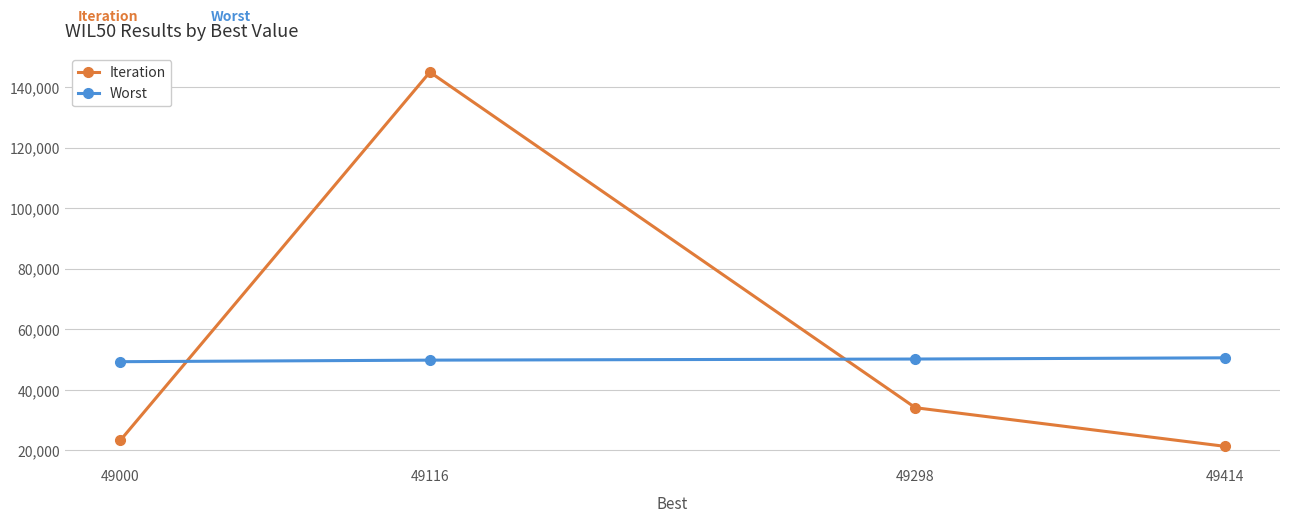

After their last crossing, which series has the higher values: Worst or Iteration?

Worst